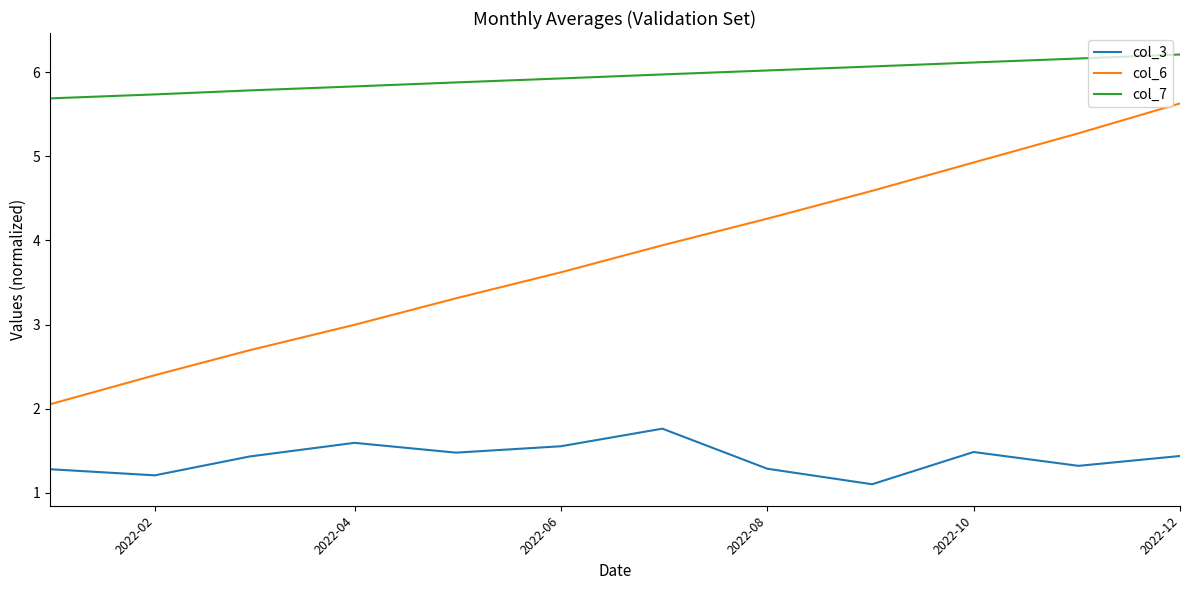

What is the difference between the second highest and second lowest values in the col_3 series?

0.4